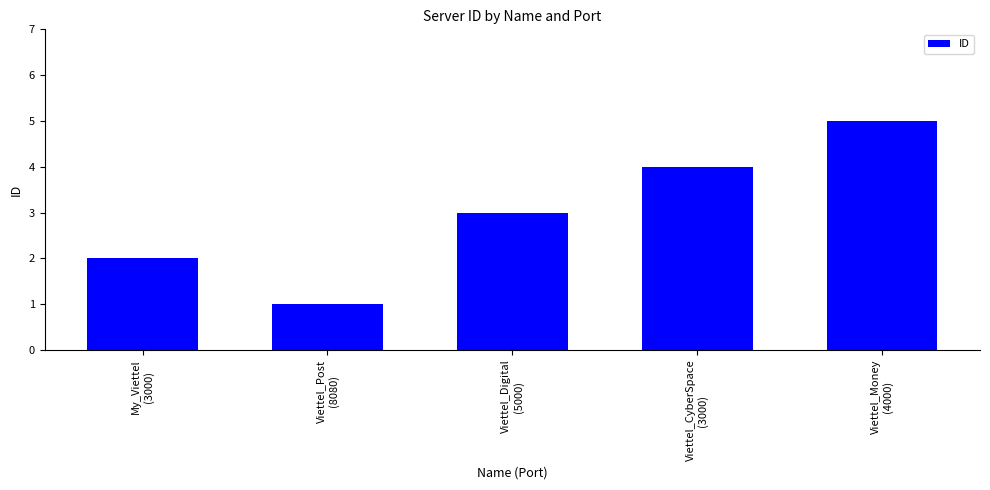

What is the change in value from My_Viettel
(3000) to Viettel_Post
(8080)?

-1